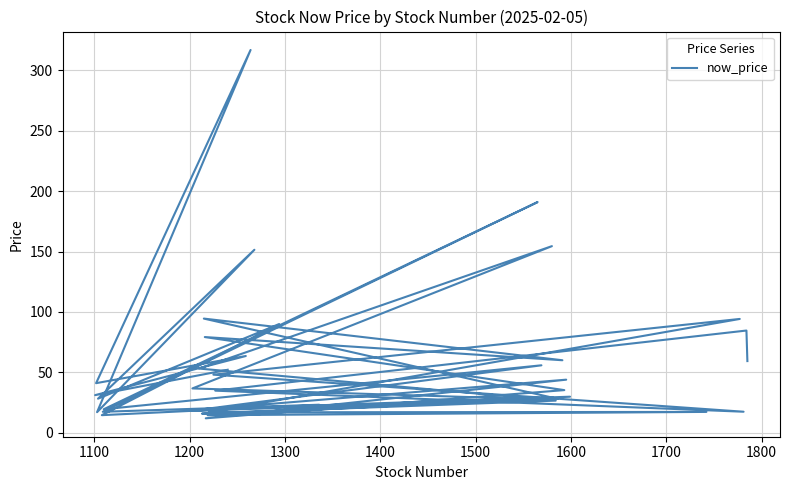

True or false: the data shows 63.5 at 1200.

True